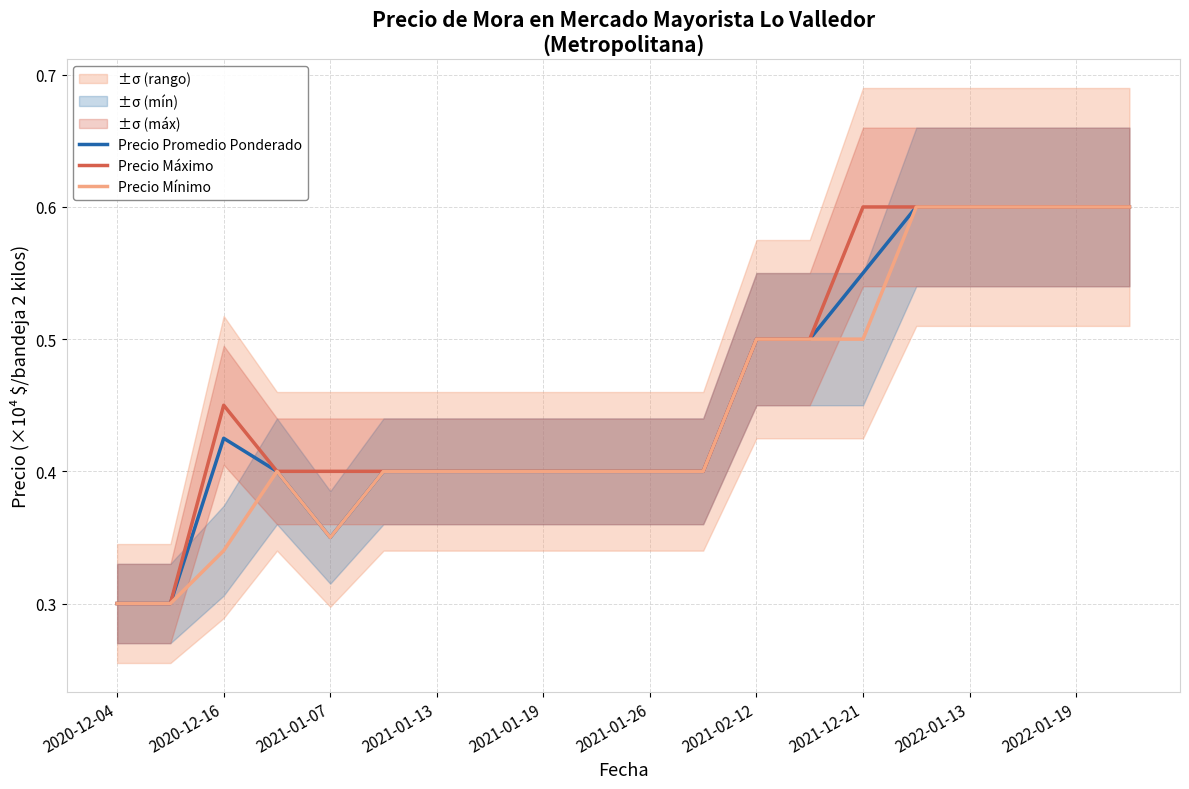

The Precio Mínimo series shows 0.1 at 2021-01-07. True or false?

False